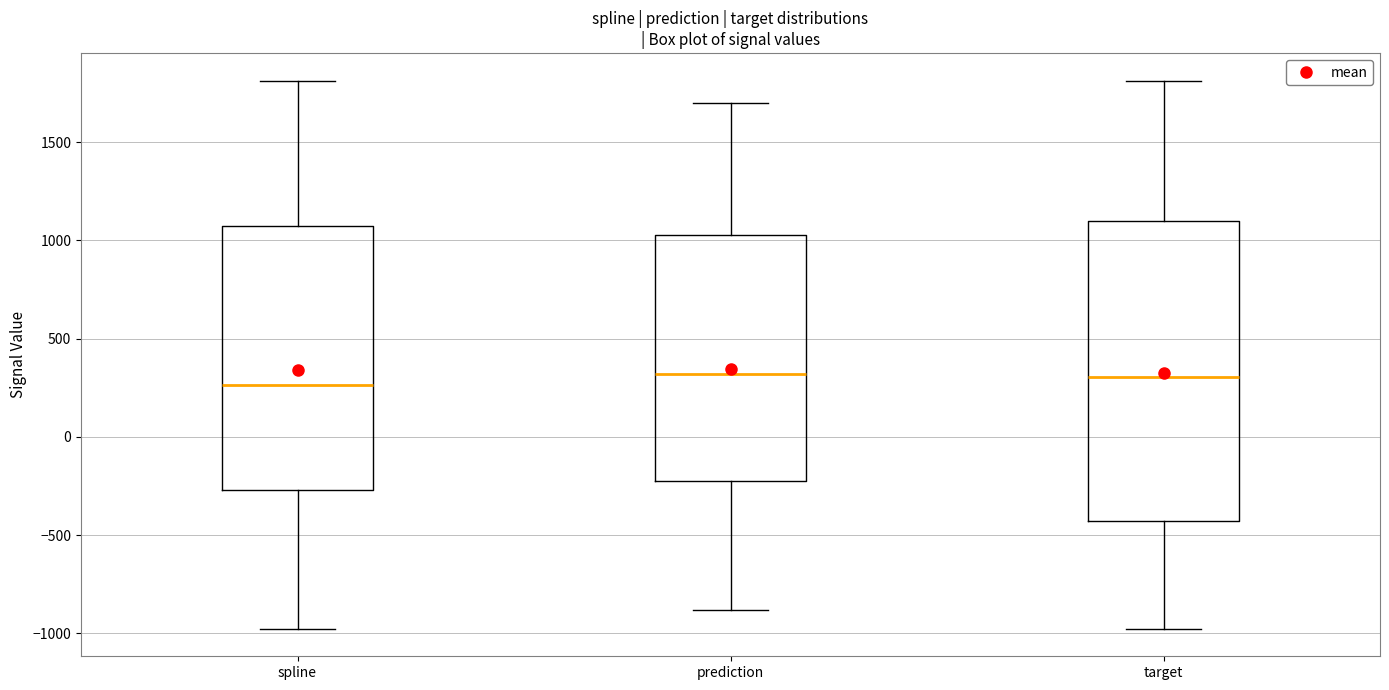

Reading left to right, read every box against the y-axis: the position of its median line, the range the box covers, and the ends of its whiskers. The values are not printed on the chart, so give them approximately, as read against the axis.

spline: median 250, box -250 to 1100, whiskers -1000 to 1800
prediction: median 300, box -250 to 1050, whiskers -900 to 1700
target: median 300, box -450 to 1100, whiskers -1000 to 1800